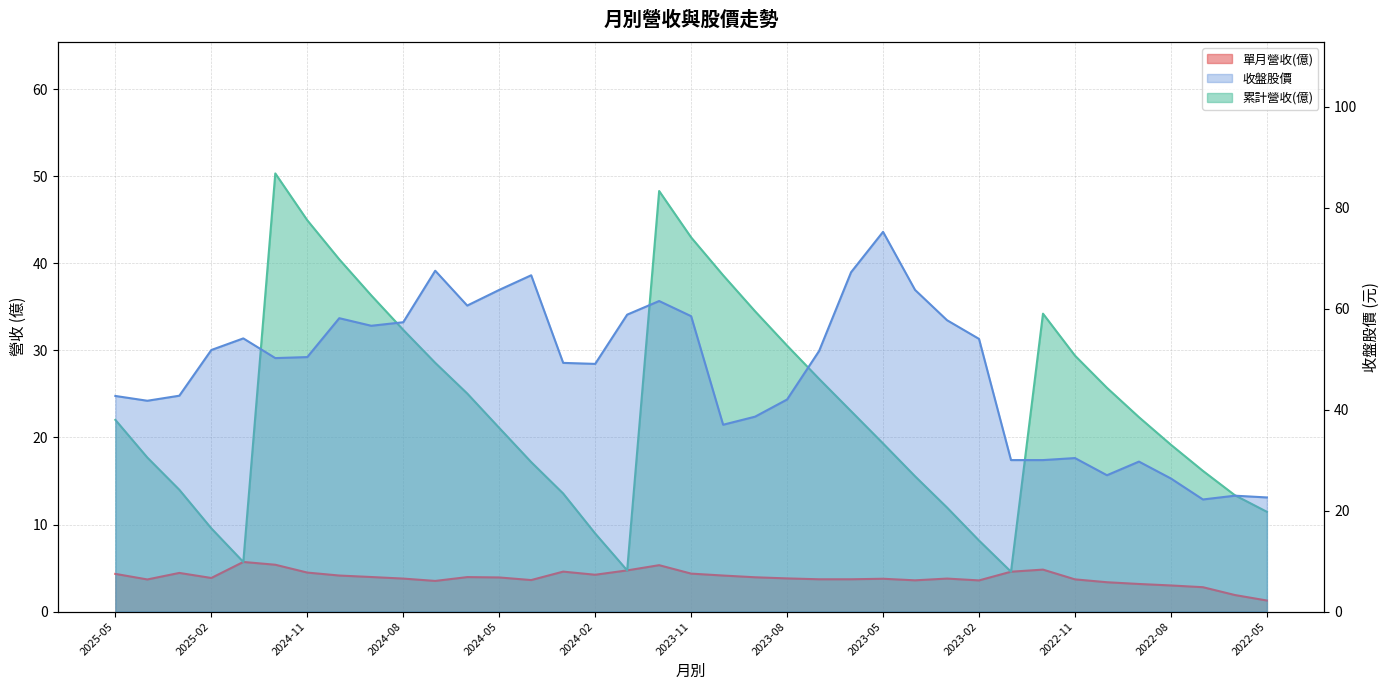

What is the greatest value displayed?

75.2